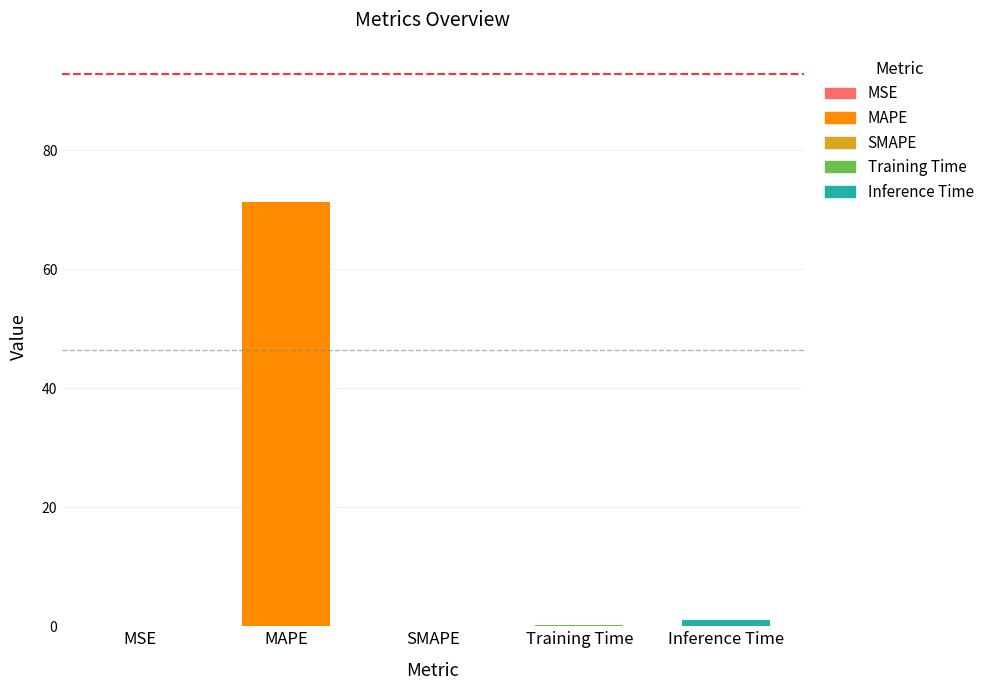

What position from the right is MSE?

5